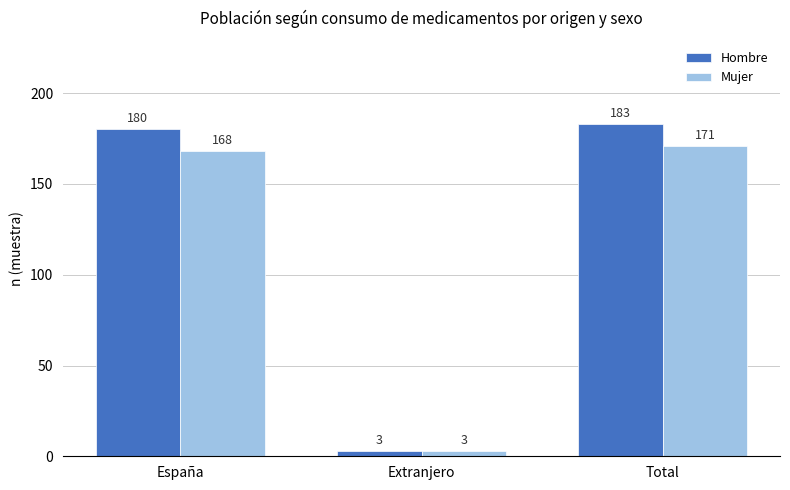

List the series in order of their peak value, highest first.

Hombre, Mujer